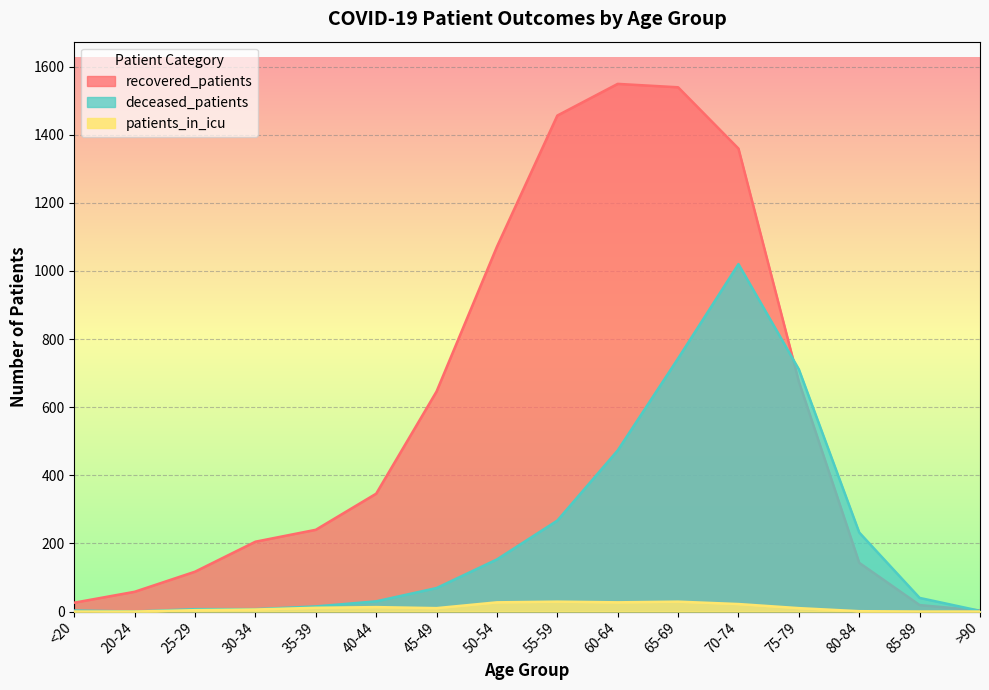

Reading left to right, what are all the values shown in this chart?

recovered_patients: <20=26	20-24=58	25-29=117	30-34=205	35-39=240	40-44=346	45-49=646	50-54=1071	55-59=1456	60-64=1549	65-69=1539	70-74=1359	75-79=675	80-84=143	85-89=19	>90=3
deceased_patients: <20=3	20-24=0	25-29=7	30-34=7	35-39=15	40-44=30	45-49=69	50-54=153	55-59=267	60-64=473	65-69=743	70-74=1020	75-79=711	80-84=232	85-89=40	>90=2
patients_in_icu: <20=0	20-24=0	25-29=4	30-34=6	35-39=11	40-44=13	45-49=10	50-54=27	55-59=29	60-64=27	65-69=29	70-74=22	75-79=10	80-84=1	85-89=0	>90=0